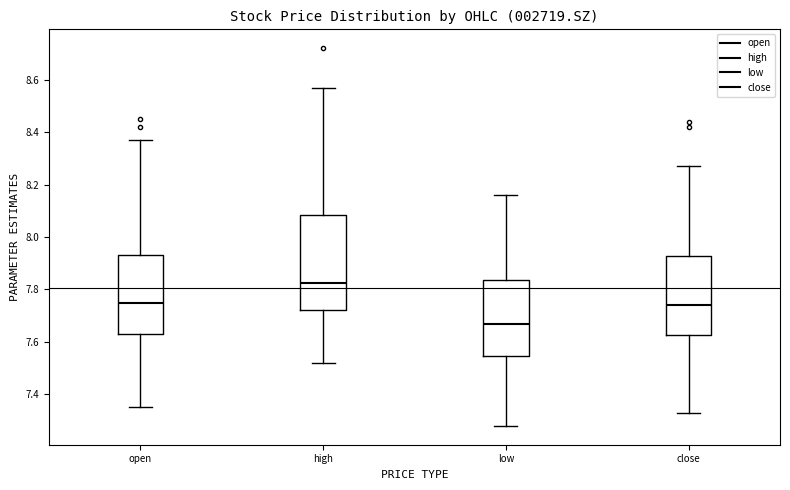

Which box has the highest median line?

high